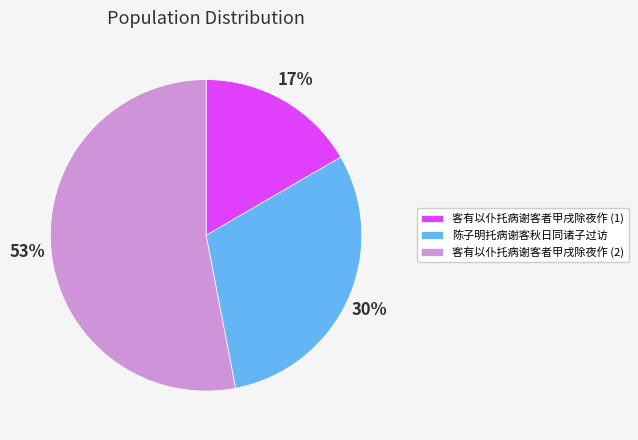

How many segments does this pie chart have?

3